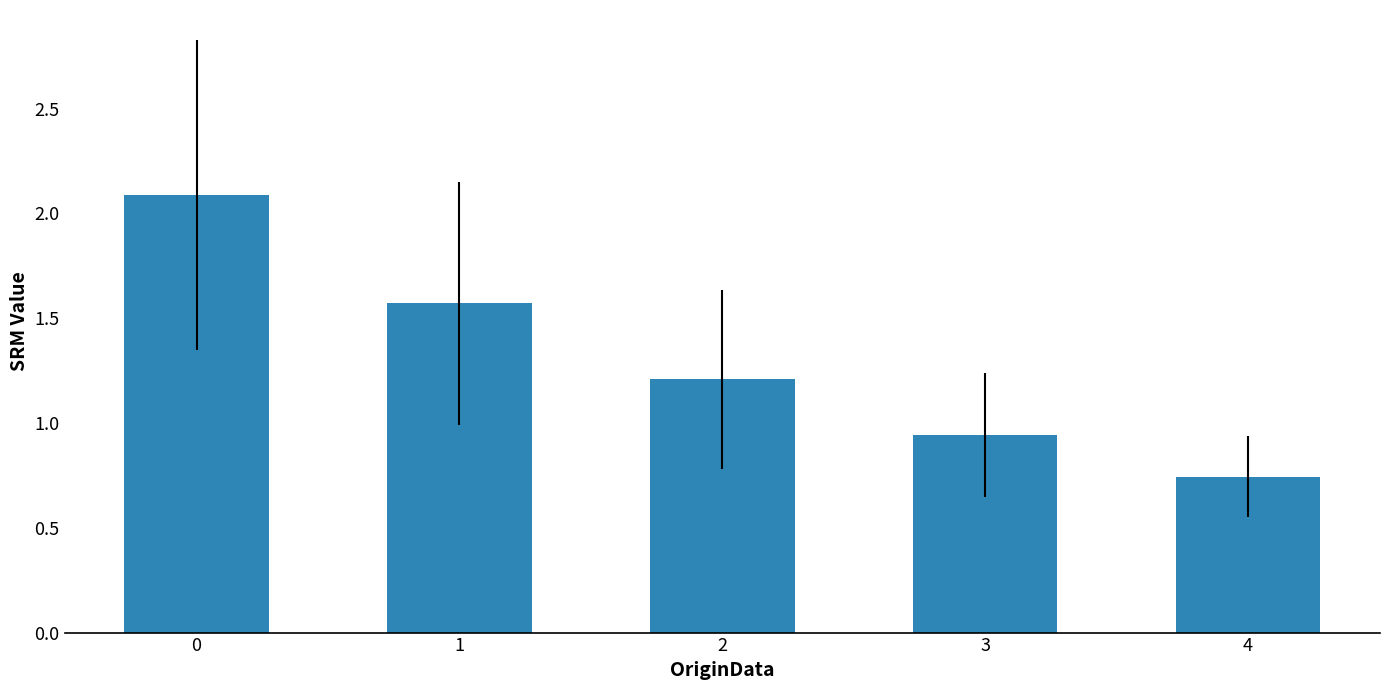

Is it true that the value at 0 is 2.1?

True